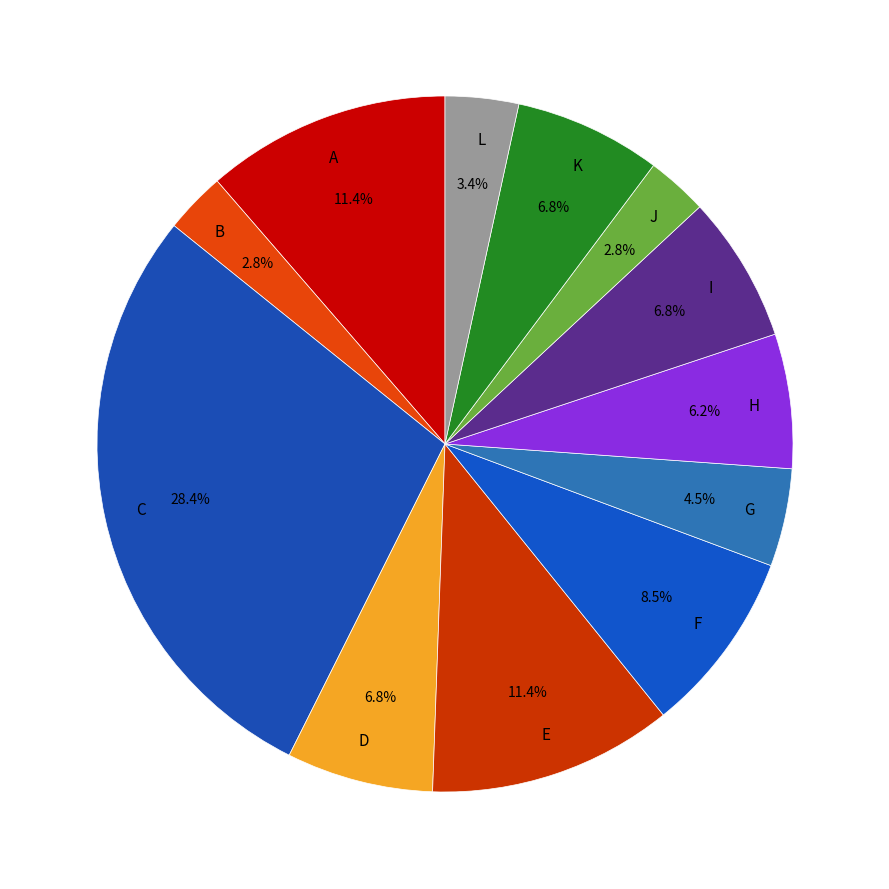

Which category has the biggest portion of the pie?

C